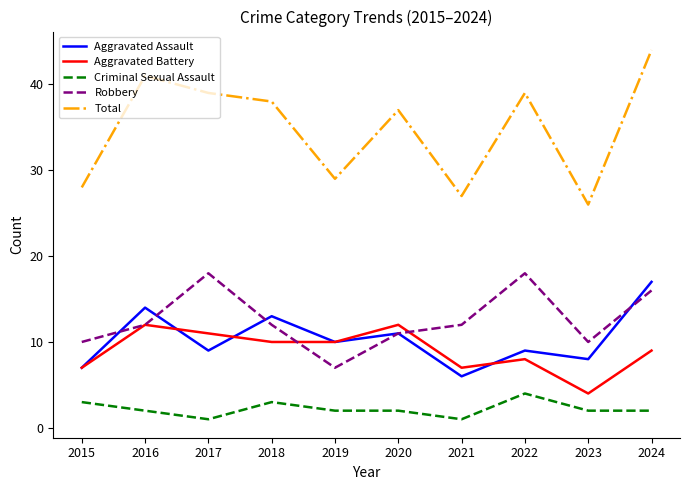

What is the difference between the highest and lowest values at 2023?

24